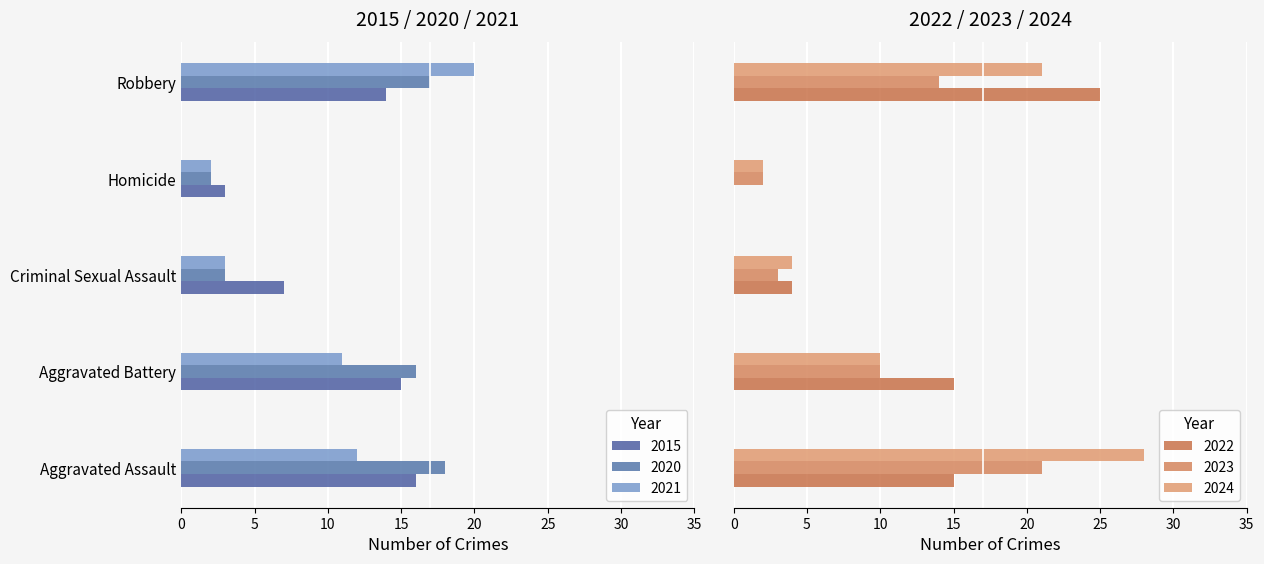

Rank the series by their maximum value, from lowest to highest.

2015, 2020, 2021, 2023, 2022, 2024